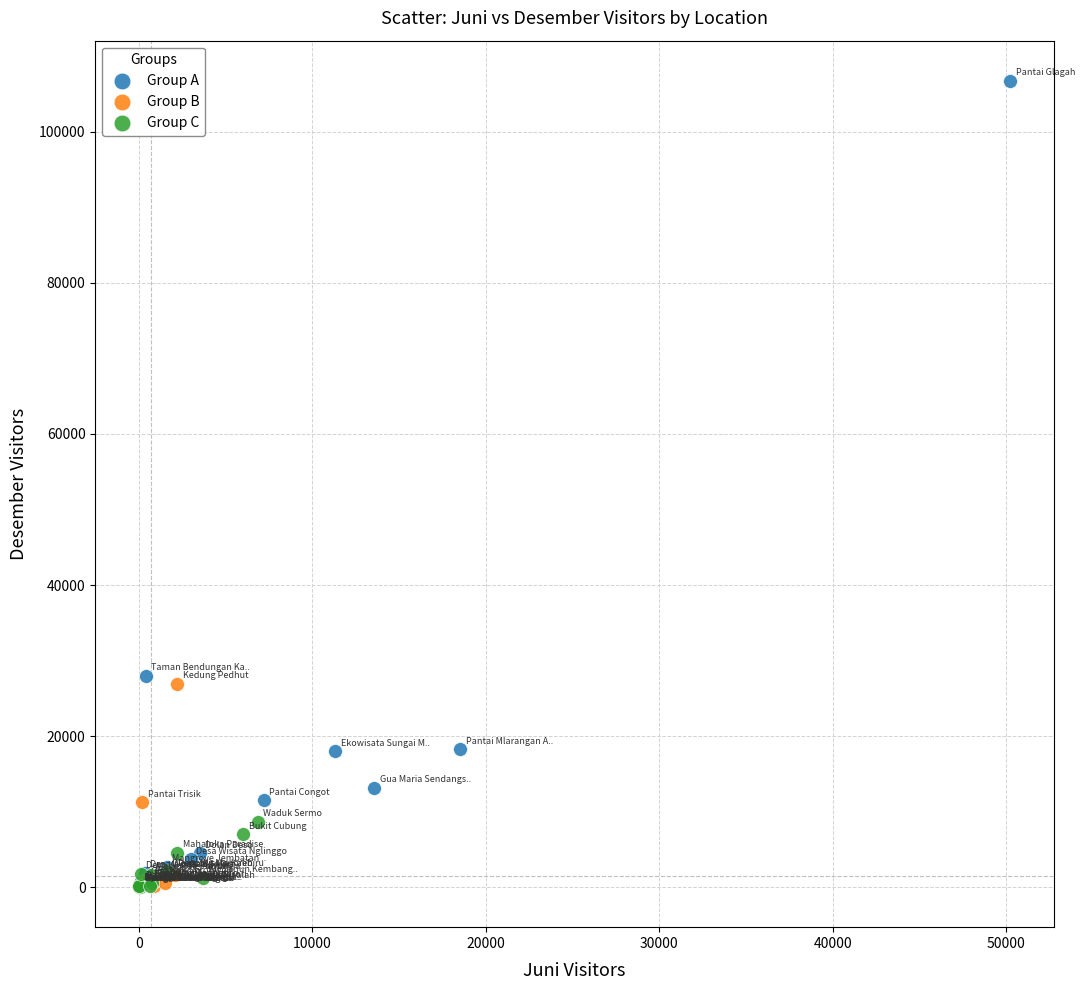

Which series contains the highest Y value?

Group A